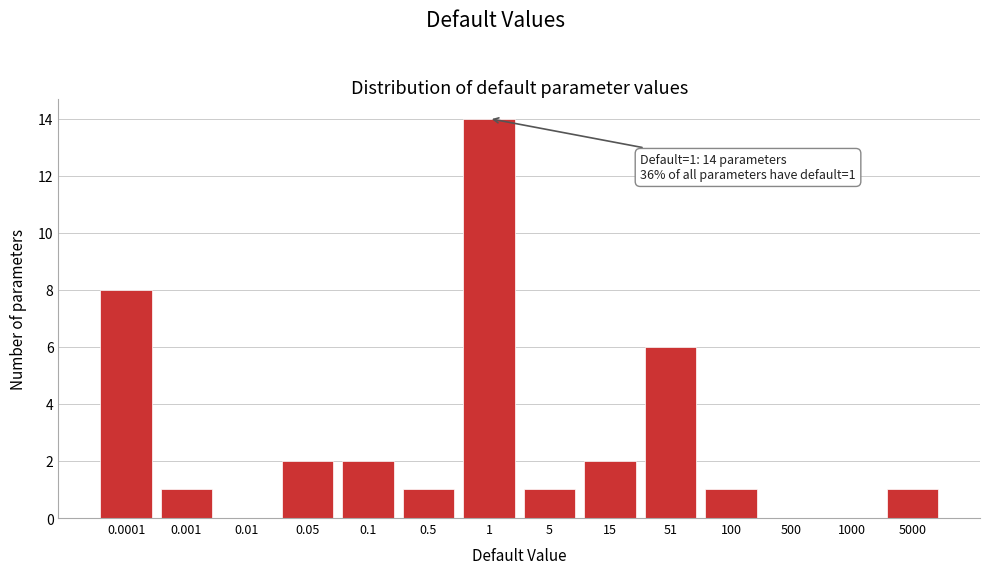

Reading right to left, what are all the values shown in this chart?

5000=1	1000=0	500=0	100=1	51=6	15=2	5=1	1=14	0.5=1	0.1=2	0.05=2	0.01=0	0.001=1	0.0001=8